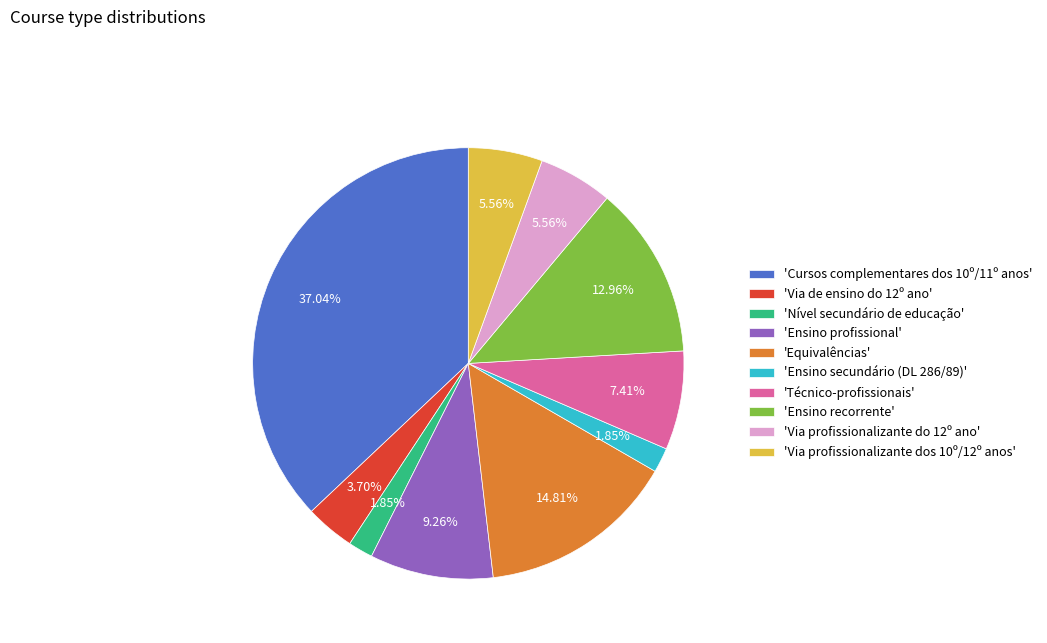

Does 'Ensino profissional' account for over 50% of the chart?

No